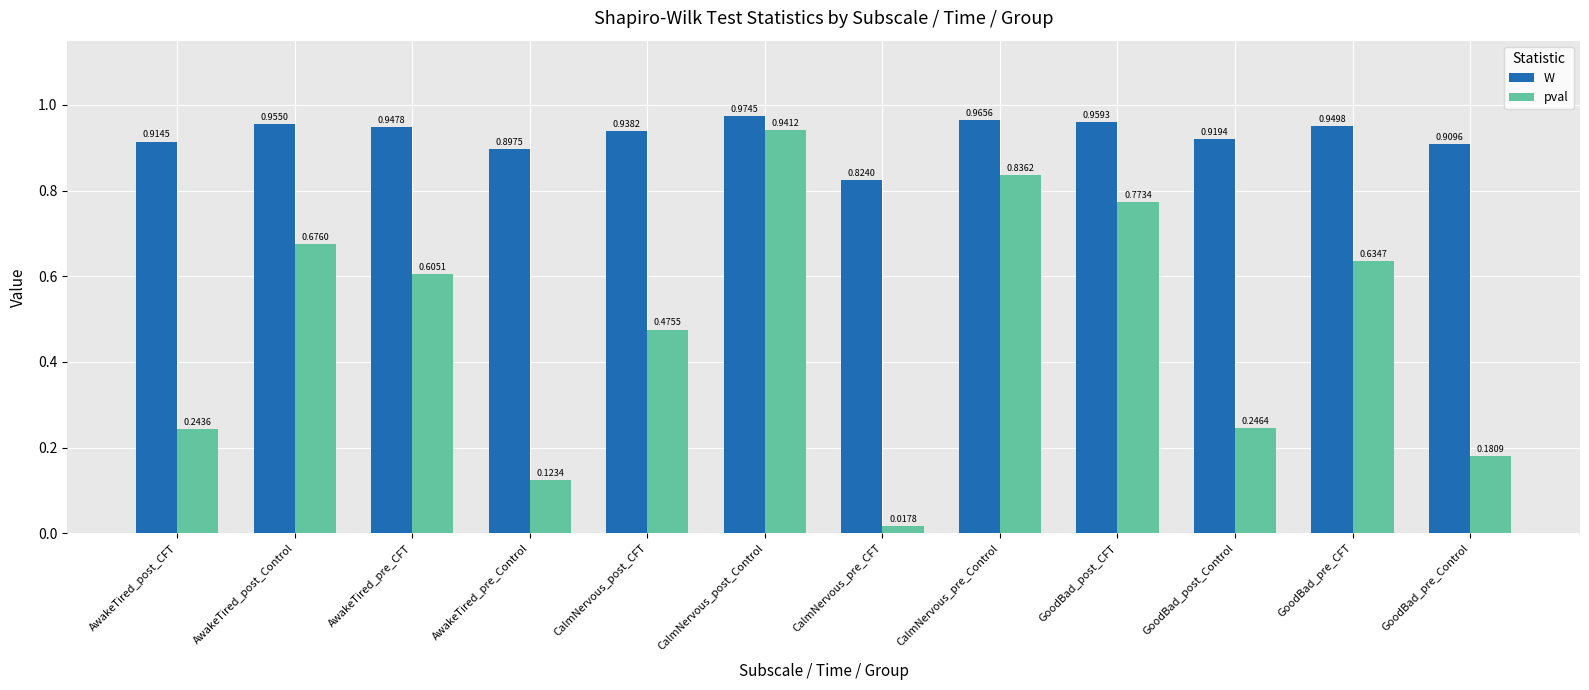

Between AwakeTired_post_CFT and CalmNervous_pre_CFT, which series saw the biggest shift?

pval